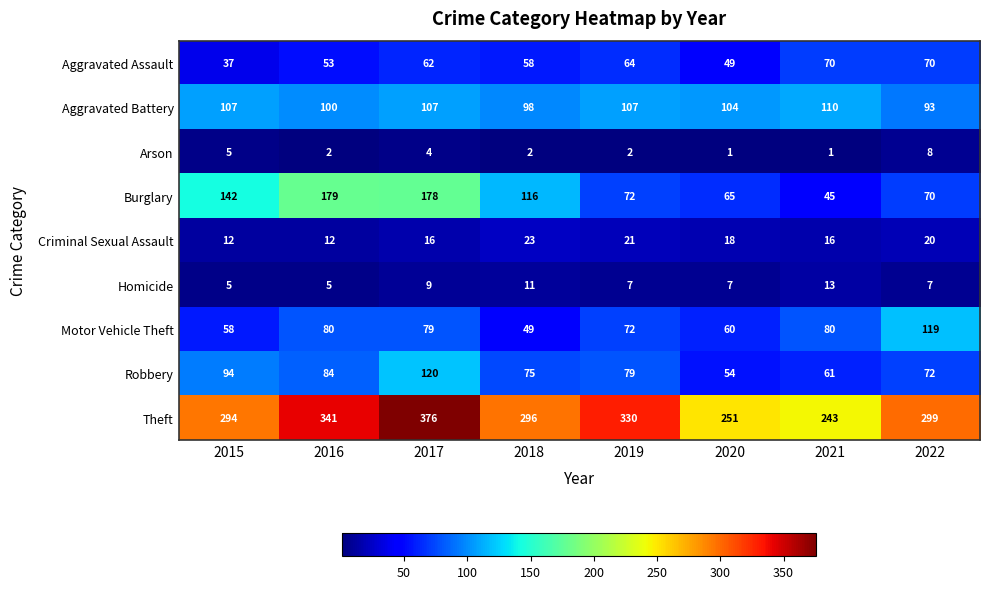

At which category is the sum across all series the highest?

2017